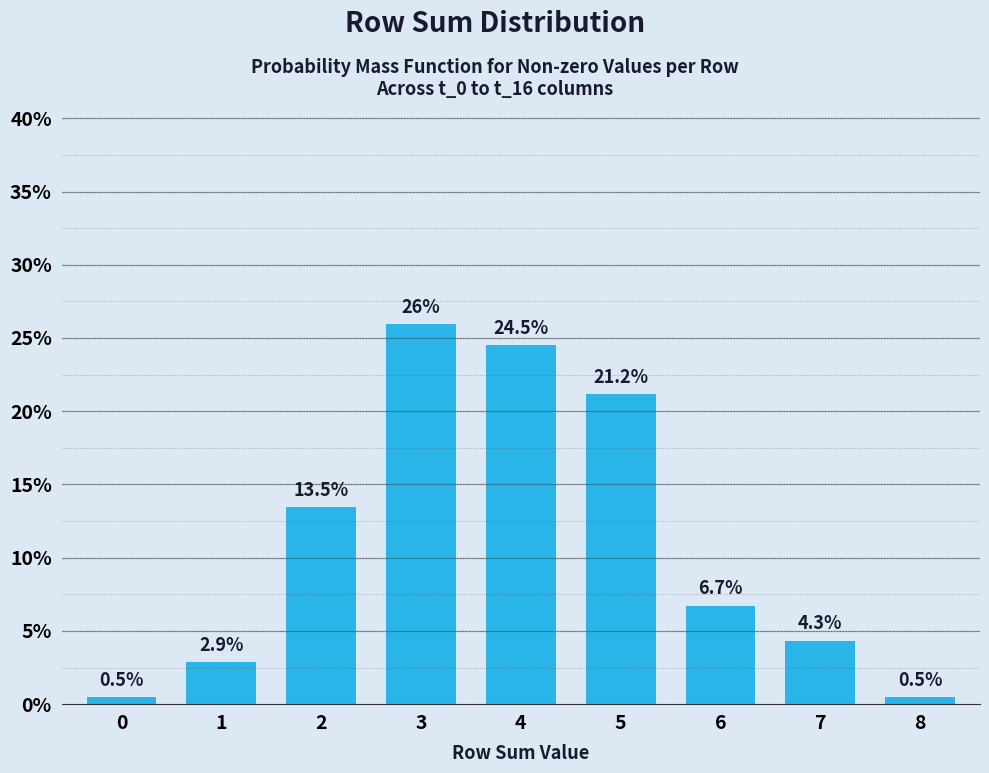

Does the chart contain any negative values?

No